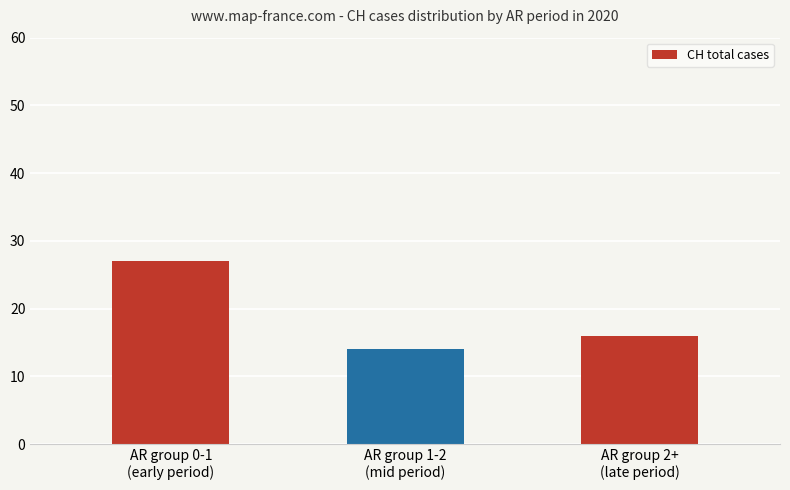

What is the difference between the maximum and minimum values?

13